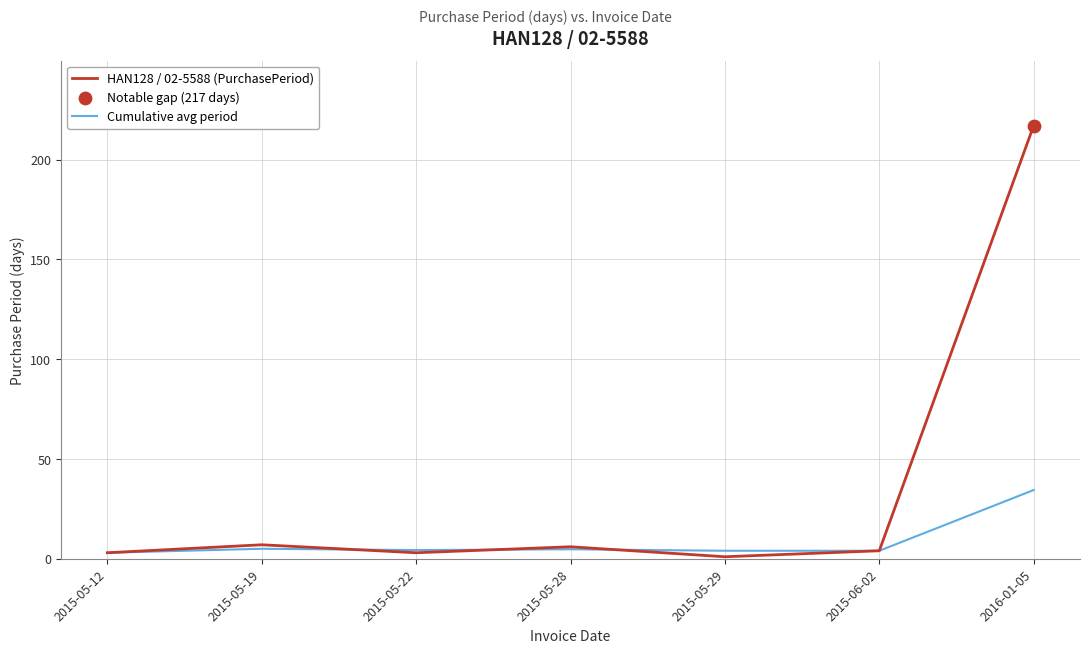

What is the spread (max minus min) of values at 2015-05-19?

2.0